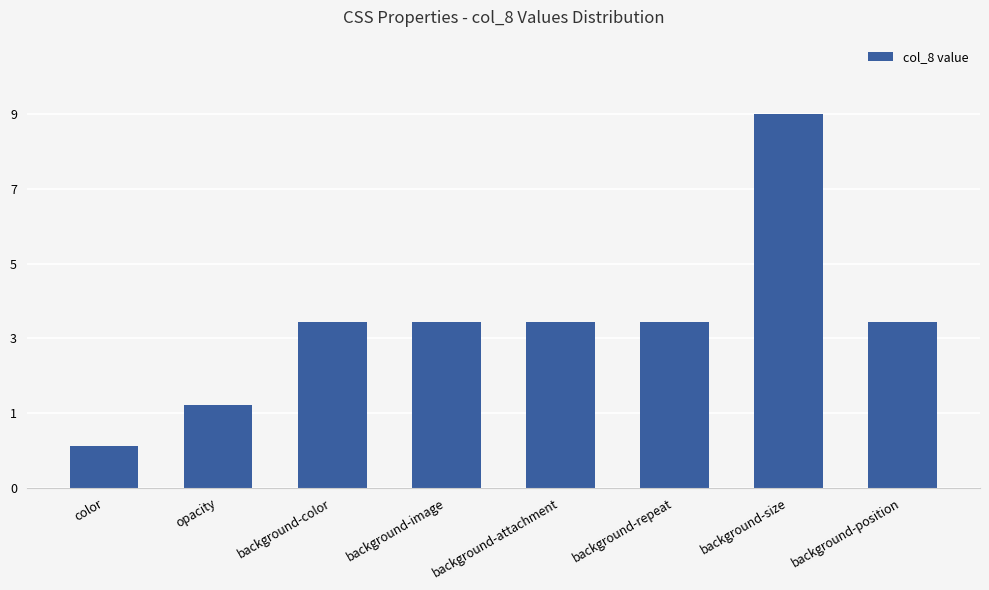

What is the difference between the second highest and minimum values?

3